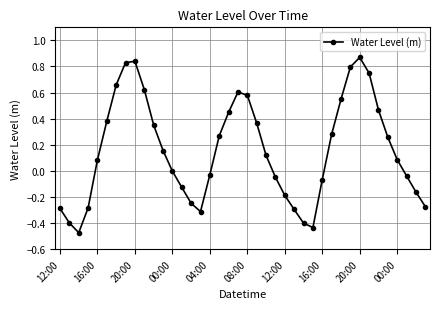

What is the difference between the second highest and minimum values?

1.3